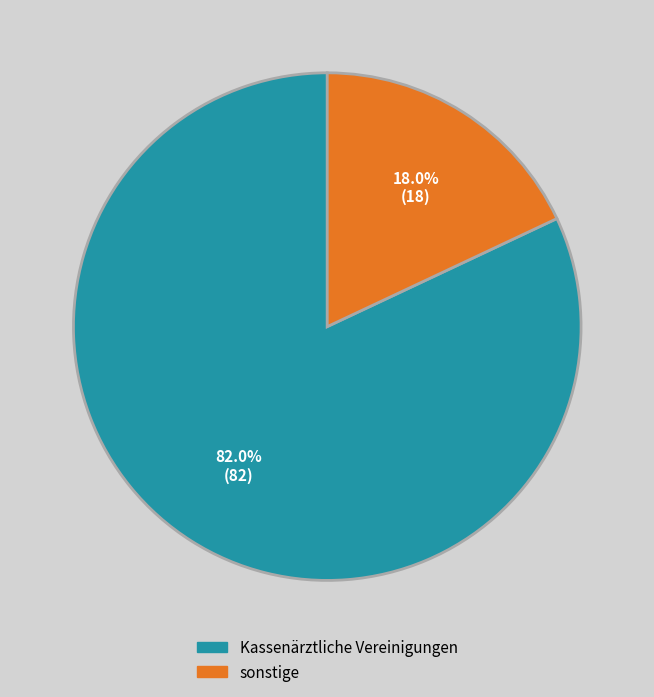

Does sonstige account for over 50% of the chart?

No